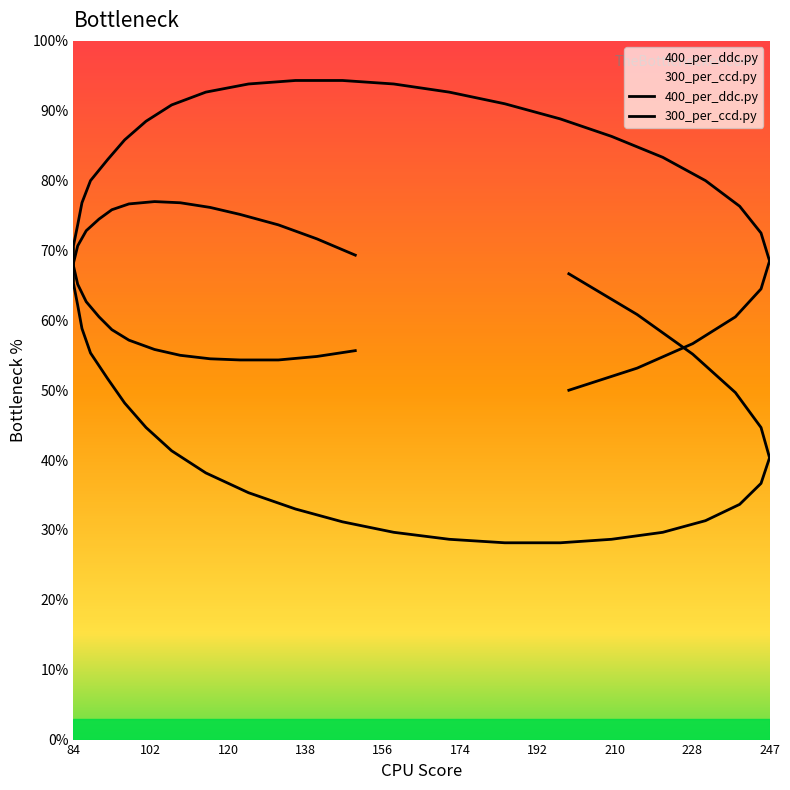

The value of 400_per_ddc.py at 10 is 94. True or false?

False